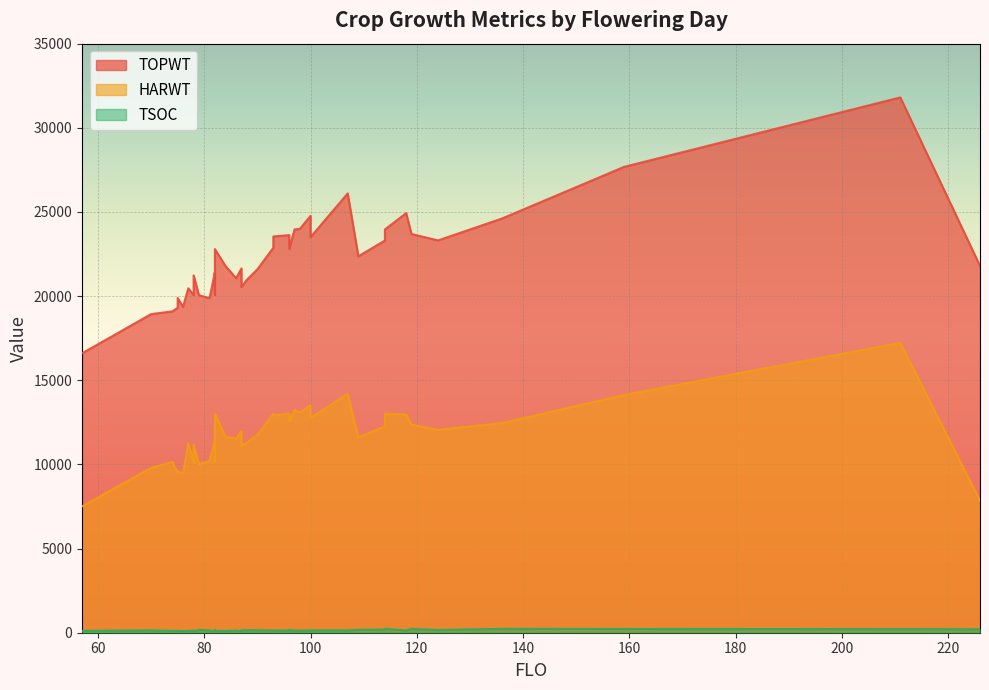

What is the spread (max minus min) of values at 82?

21311